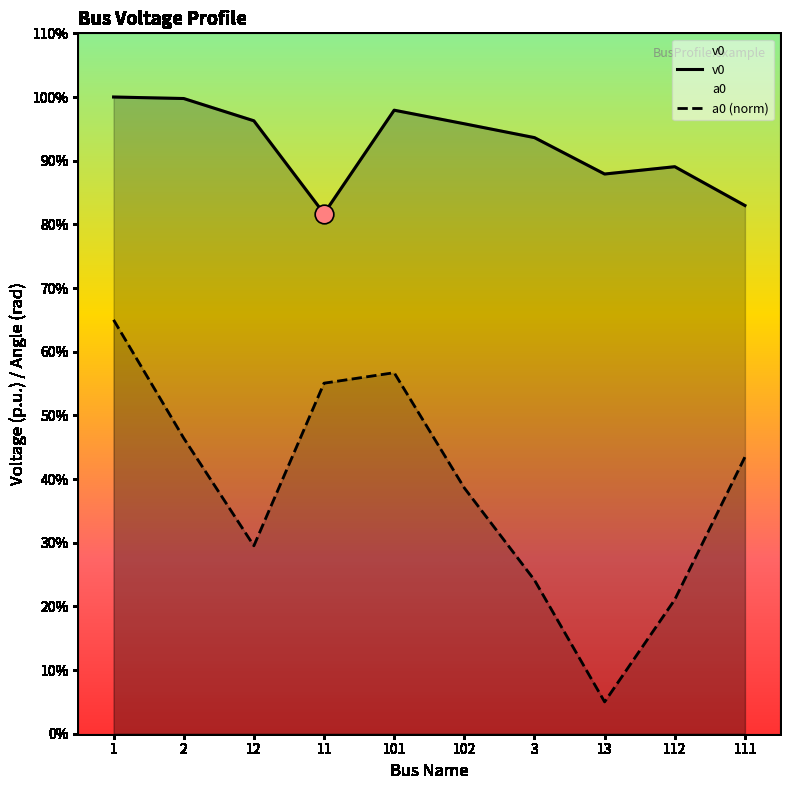

At how many categories does at least one series exceed 0?

10